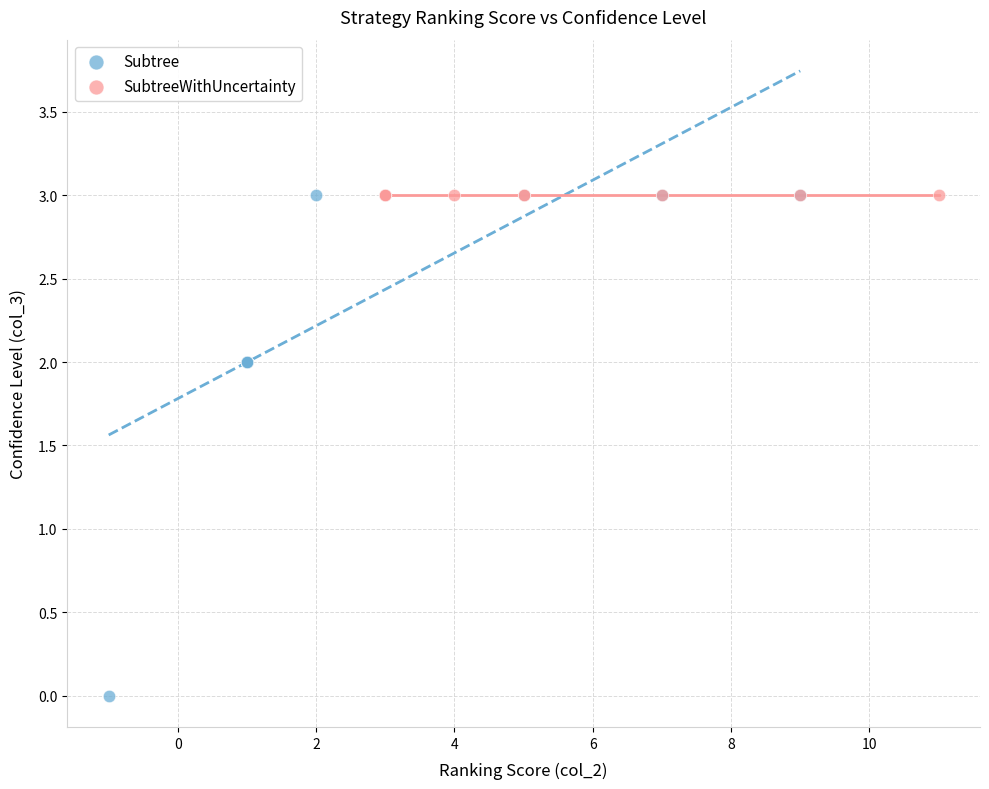

Which series contains the lowest Y value?

Subtree